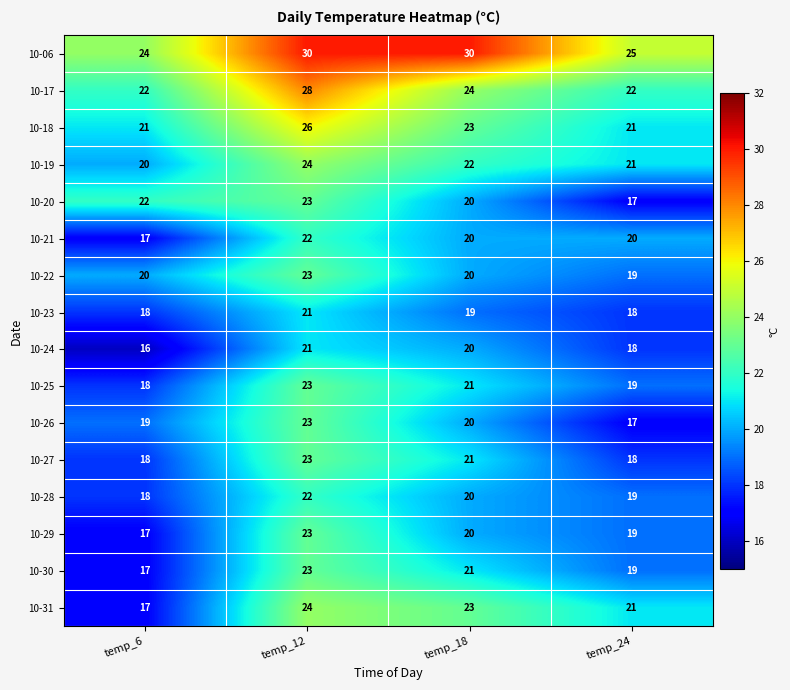

At which label does 10-24 first exceed 20?

temp_12